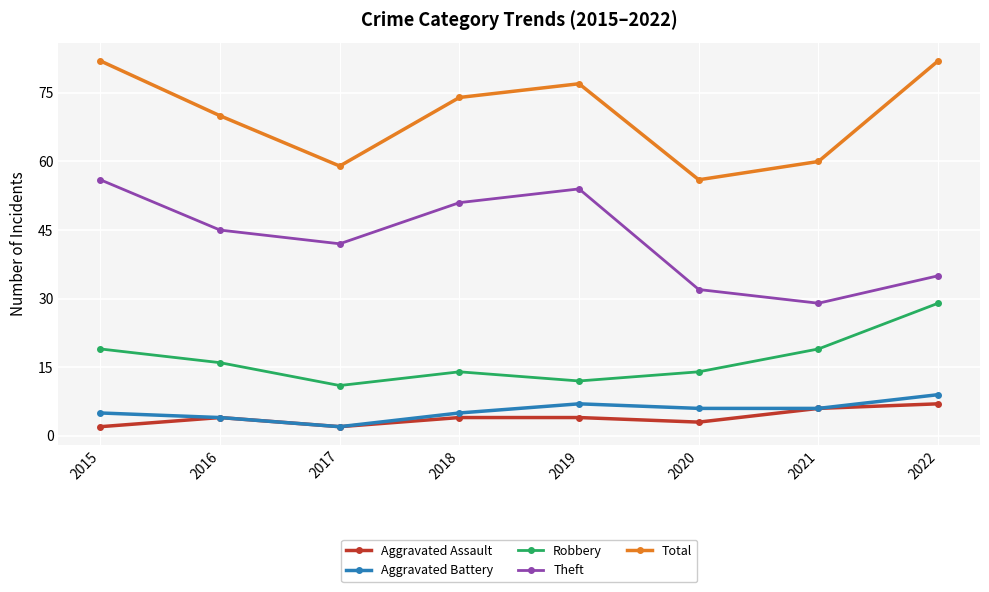

True or false: Total and Theft cross at least once.

False